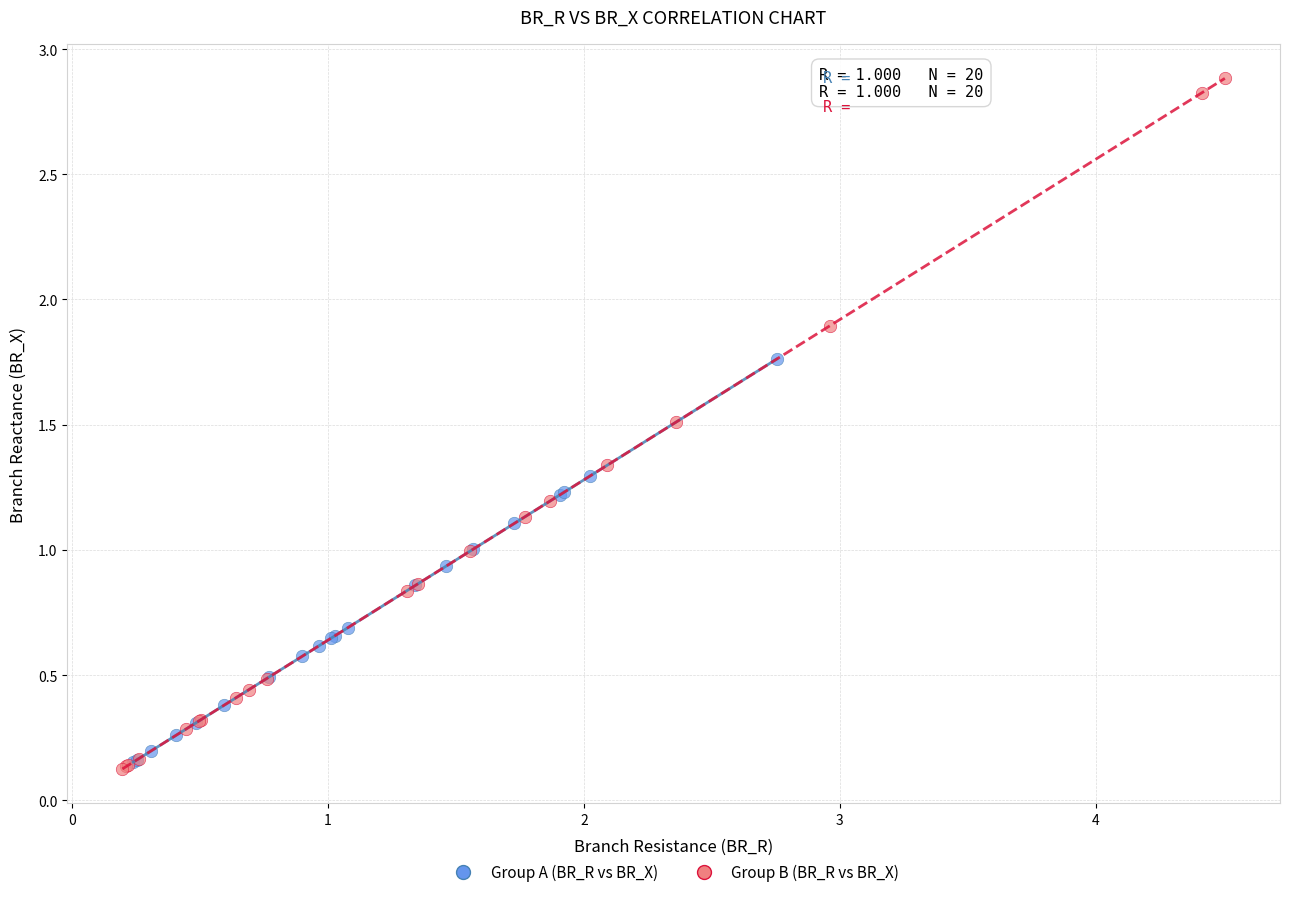

Which series contains the highest Y value?

Group B (BR_R vs BR_X)